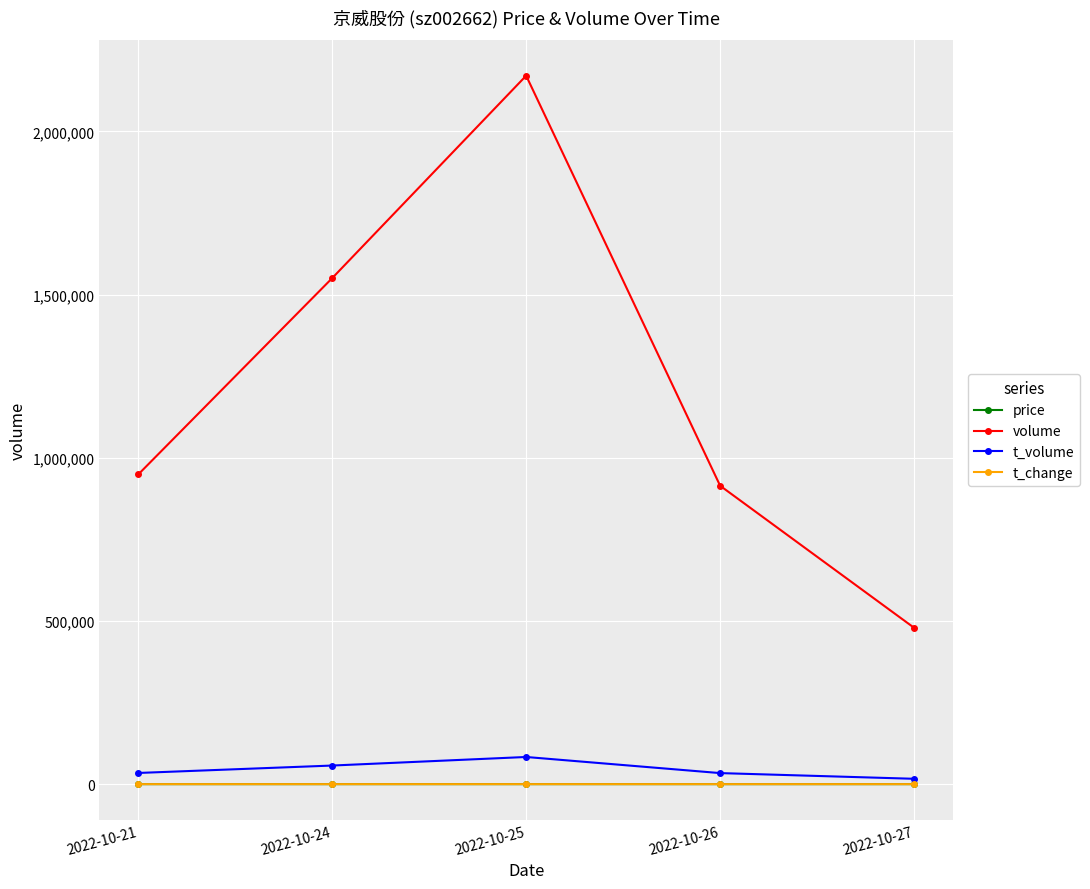

Which category has the lowest value in the volume series?

2022-10-27